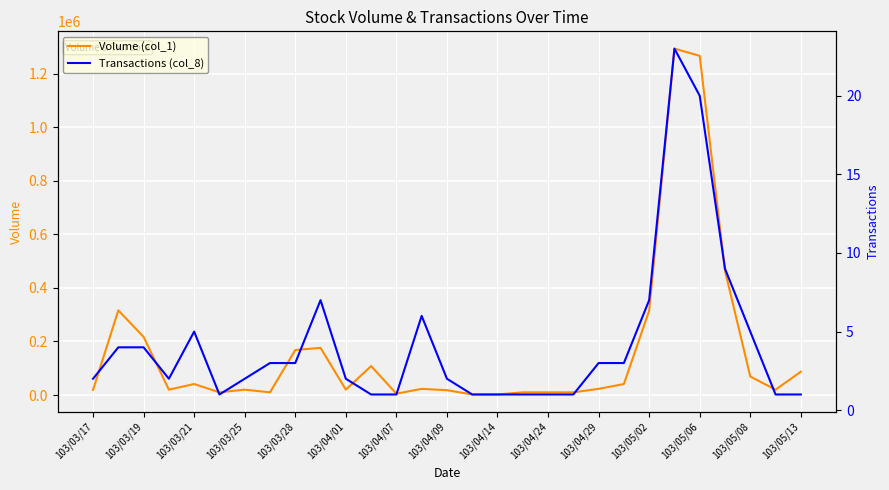

The value of Transactions (col_8) at 23 is 23. True or false?

True